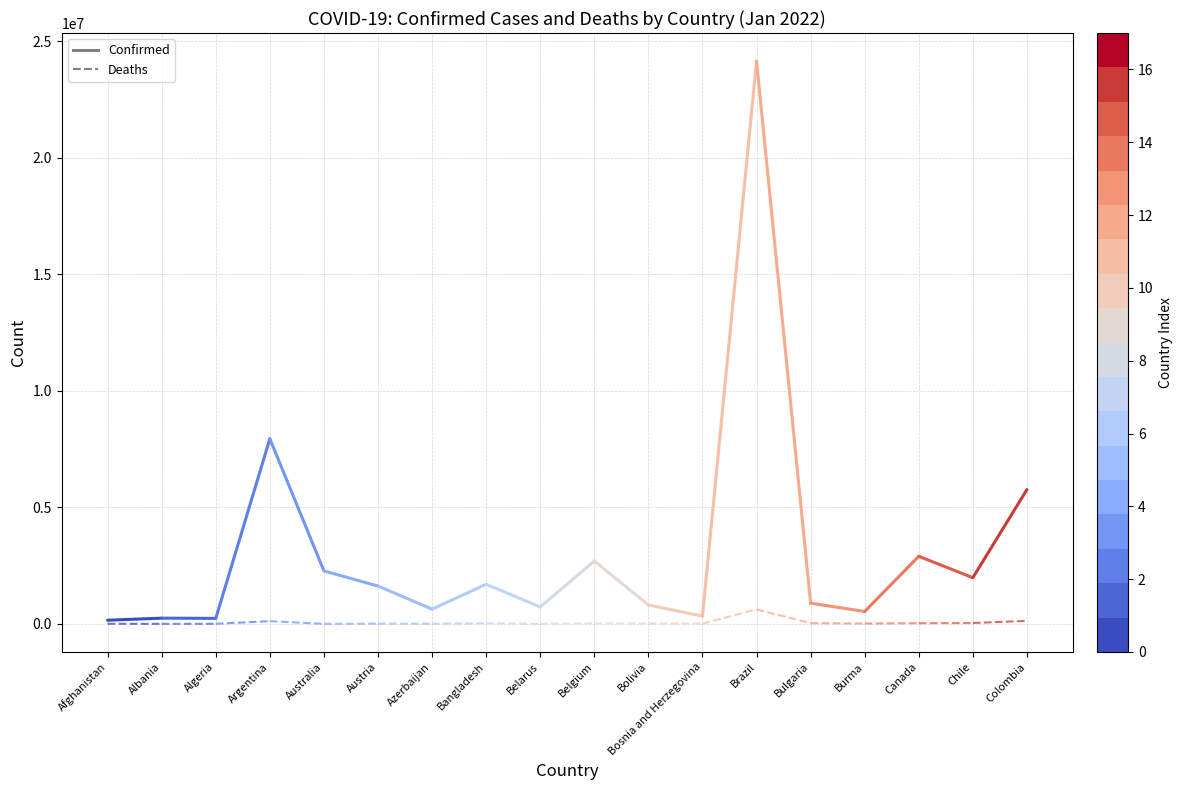

Does the chart display data point markers on the line(s)?

No